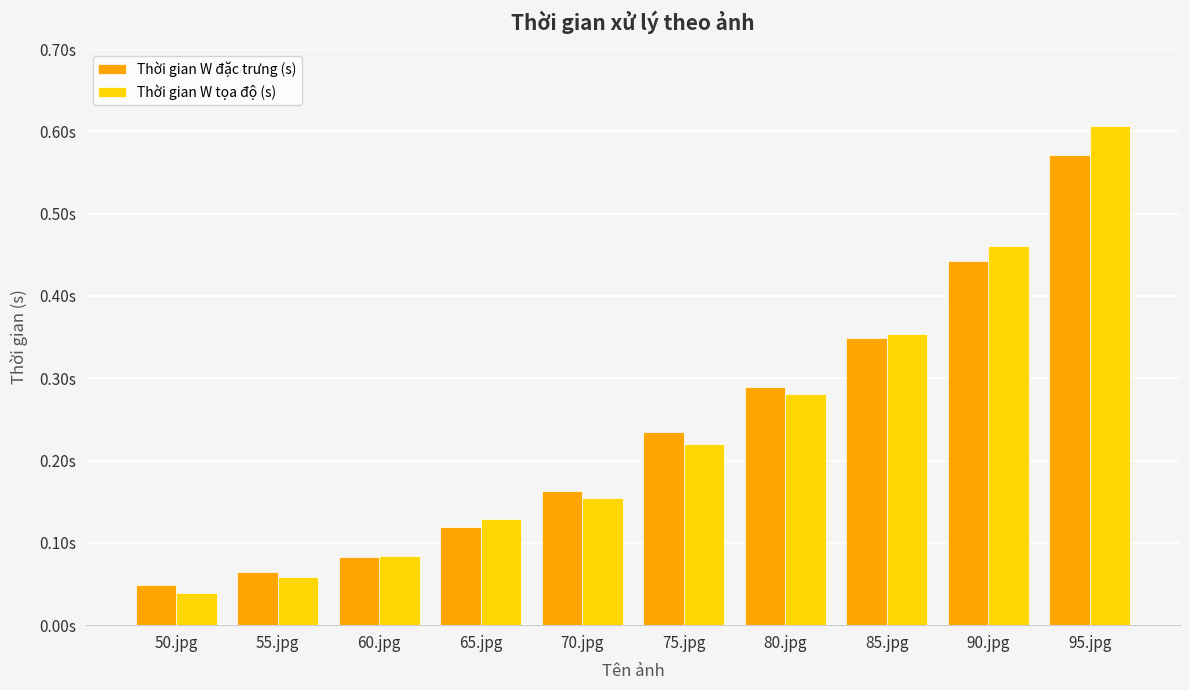

What is the maximum value for Thời gian W đặc trưng (s)?

0.6